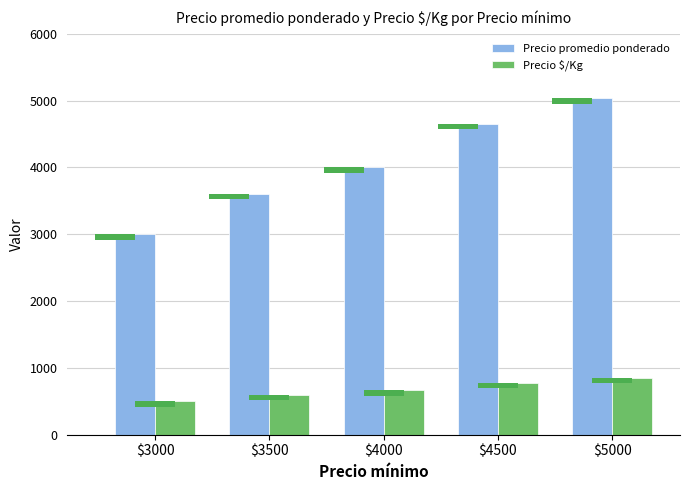

Reading left to right, what are all the values shown in this chart?

Precio promedio ponderado: $3000=3000	$3500=3604	$4000=4000	$4500=4657	$5000=5035
Precio $/Kg: $3000=500	$3500=601	$4000=667	$4500=776	$5000=856